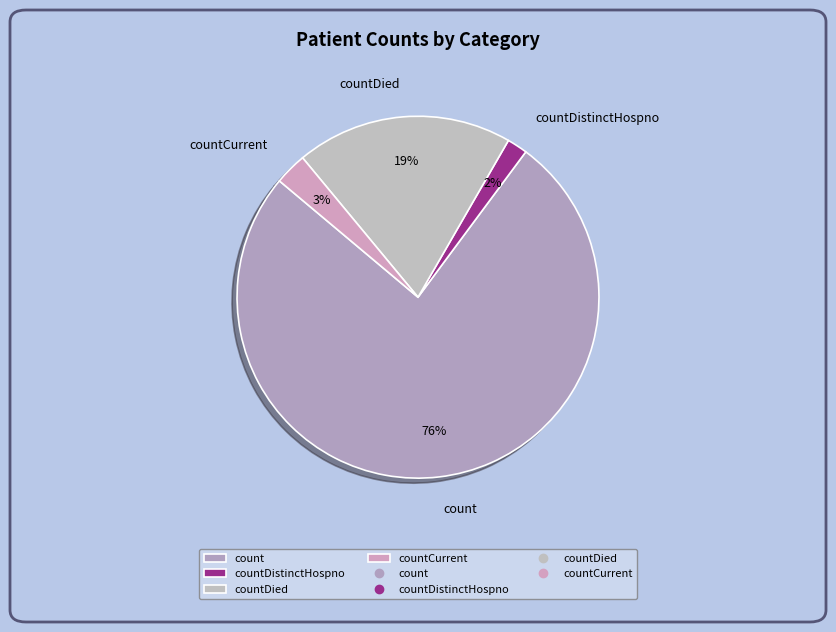

To the nearest percent, what is the difference between the largest and smallest slice percentages?

74%